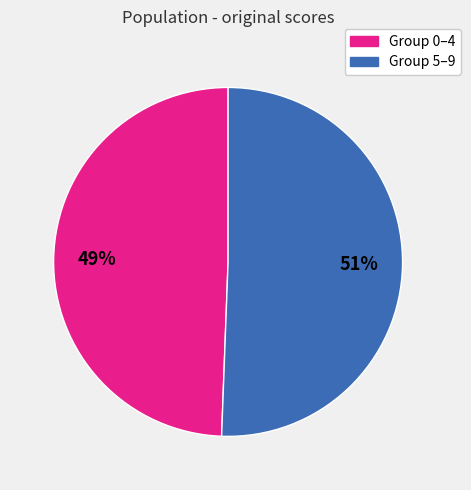

Between Group 5–9 and Group 0–4, which is larger?

Group 5–9